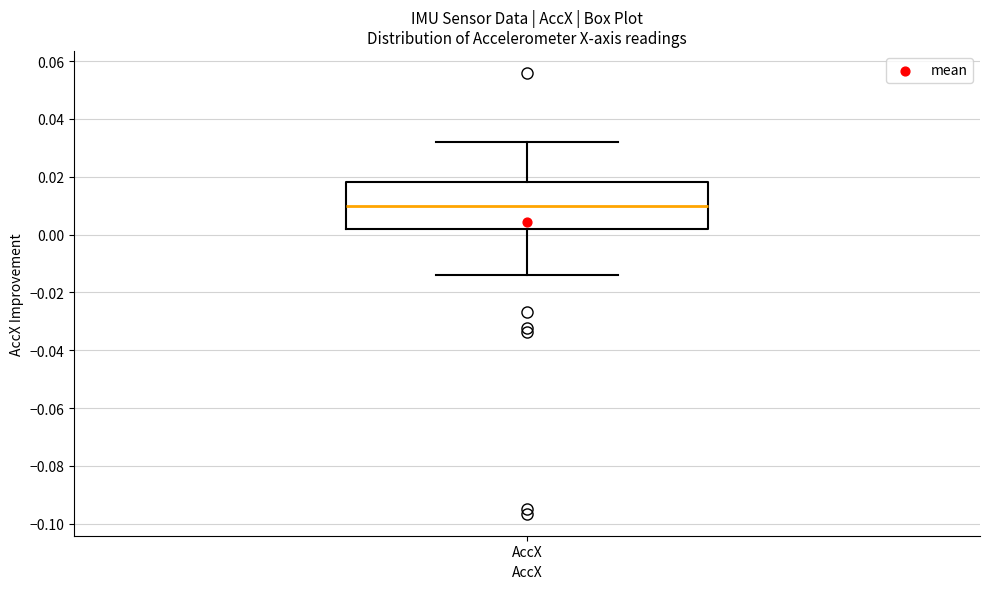

Where does the median line of the box for AccX sit on the y-axis? The values are not printed on the chart, so give them approximately, as read against the axis.

0.010